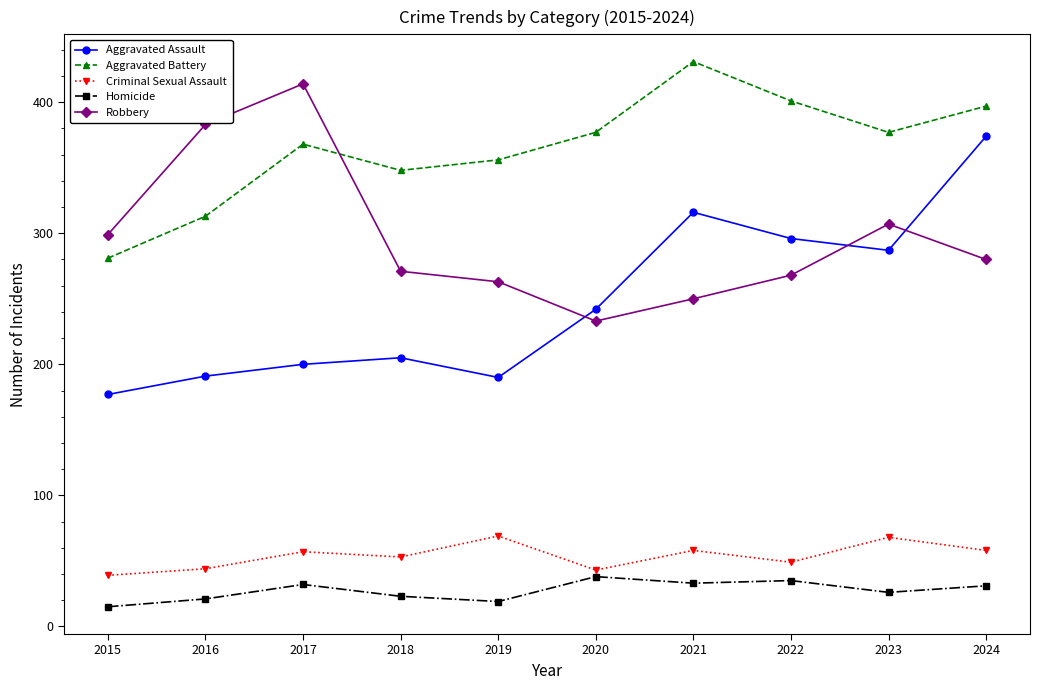

The Aggravated Battery series shows 72 at 2015. True or false?

False